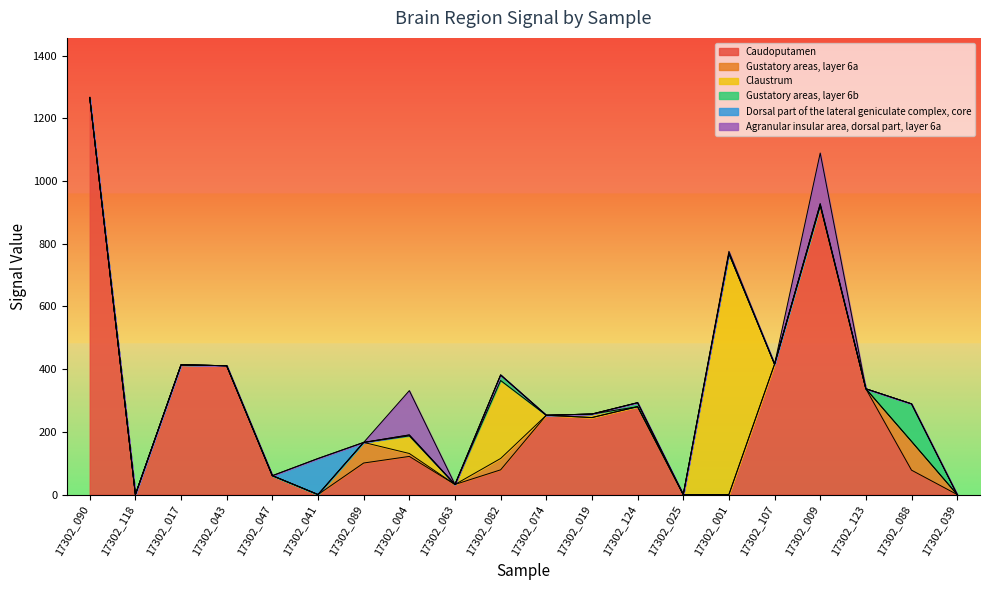

Which series has the largest range (max minus min)?

Caudoputamen